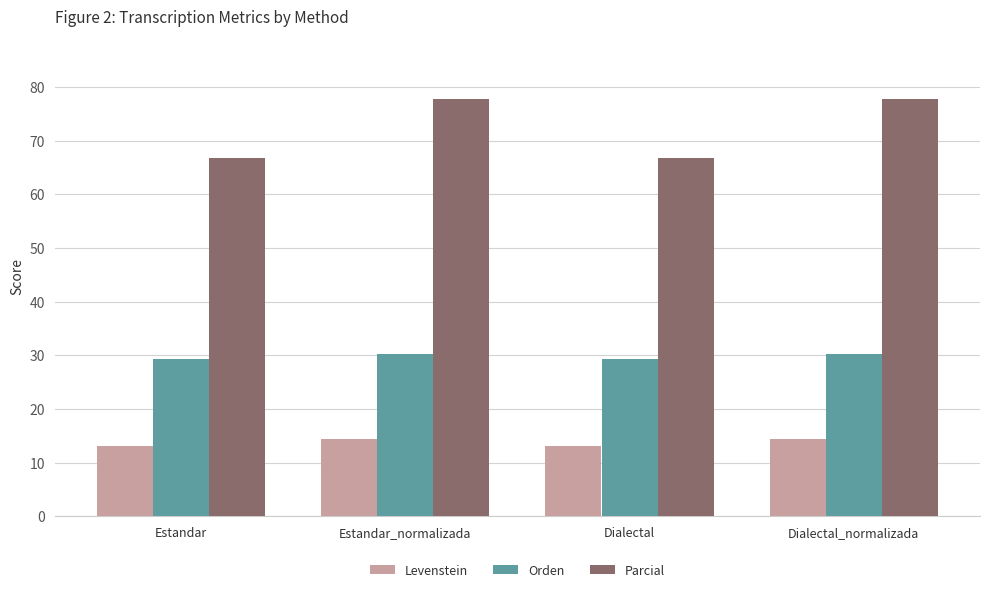

The Orden series shows 29.3 at Dialectal. True or false?

True